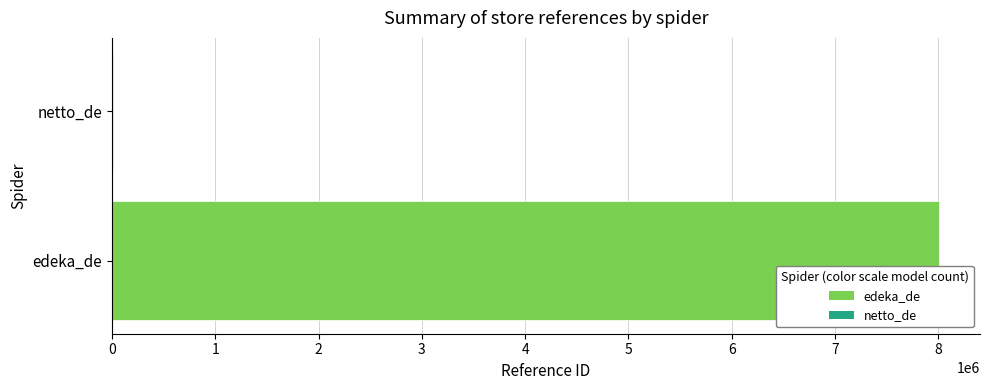

The value at edeka_de is 3425329. True or false?

False